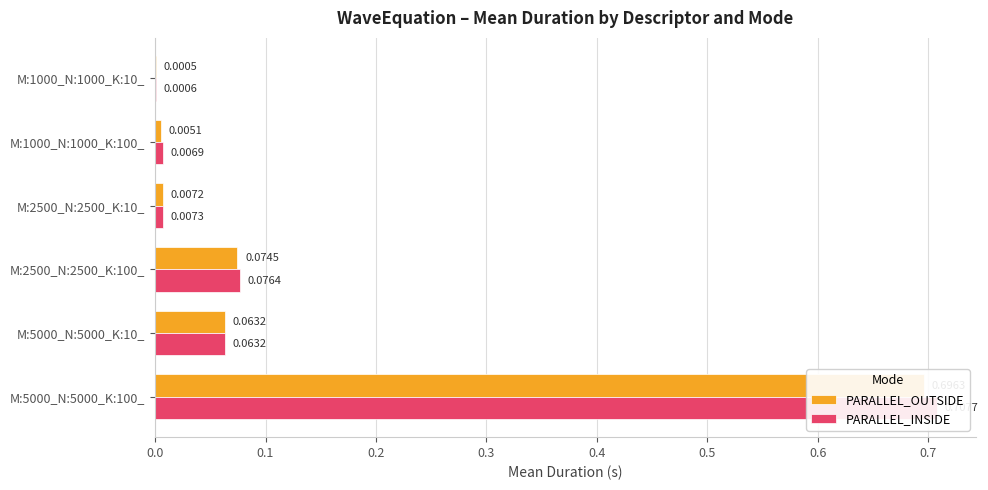

Reading left to right, transcribe all the data shown in this chart.

PARALLEL_OUTSIDE: 0.0	0.0	0.0	0.1	0.1	0.7
PARALLEL_INSIDE: 0.0	0.0	0.0	0.1	0.1	0.7